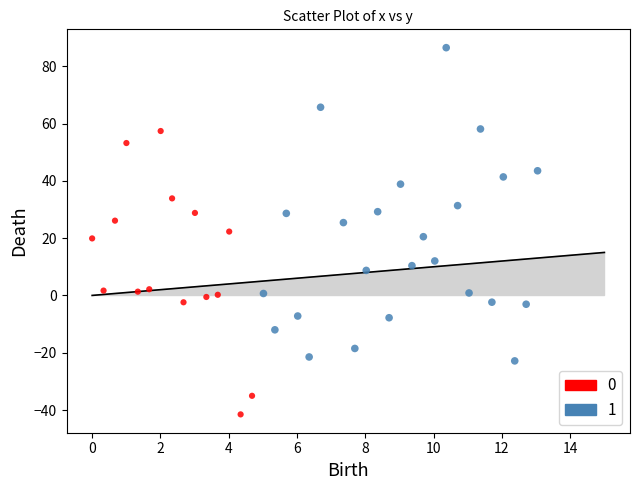

What are all the series names shown in the legend?

0, 1